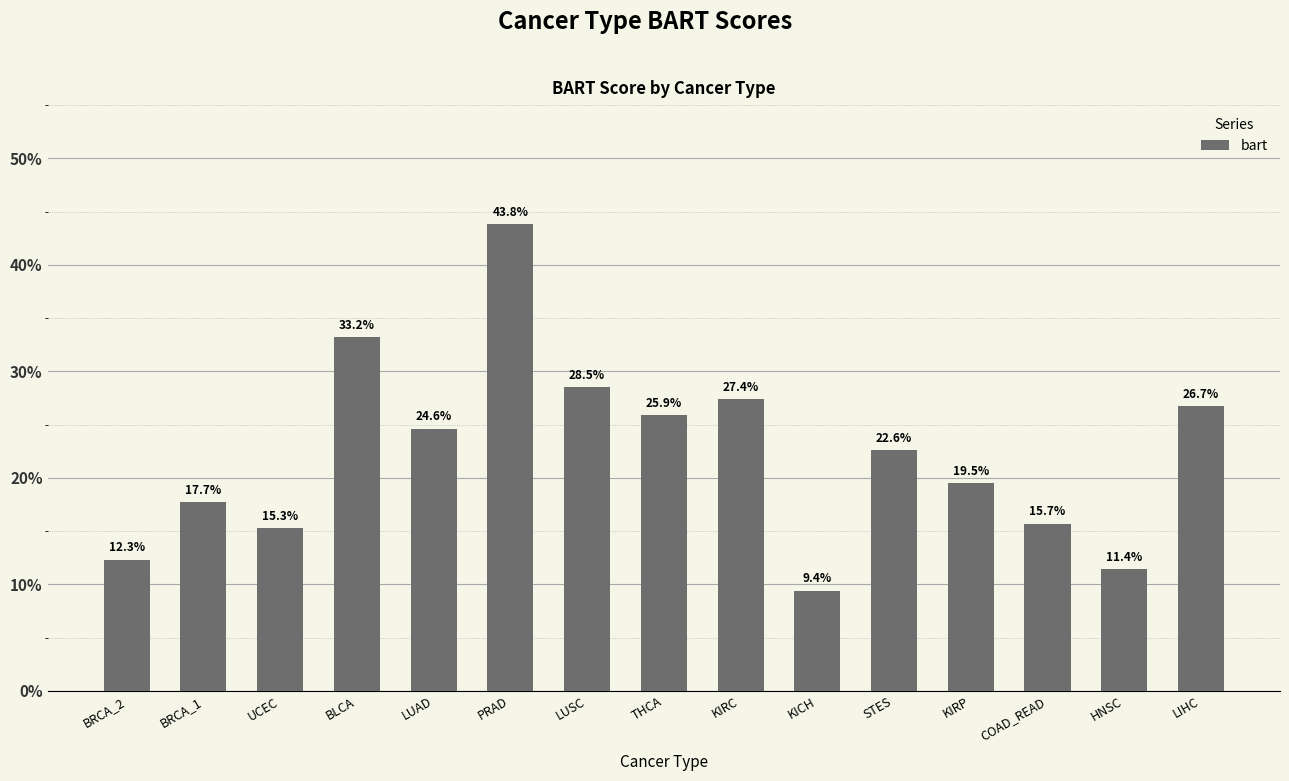

Which has a higher value, LIHC or COAD_READ?

LIHC